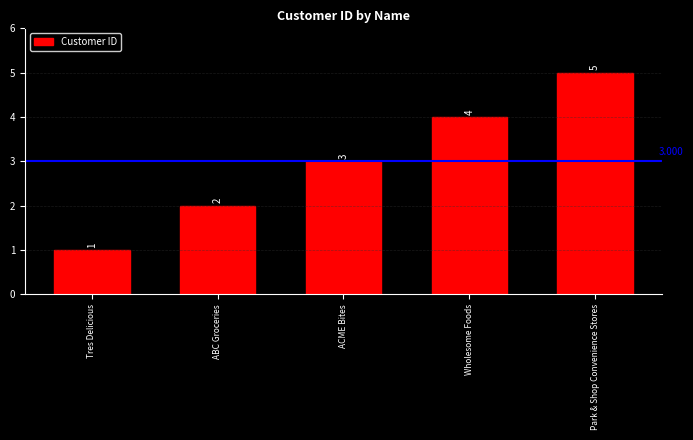

Between Park & Shop Convenience Stores and ABC Groceries, which is larger?

Park & Shop Convenience Stores